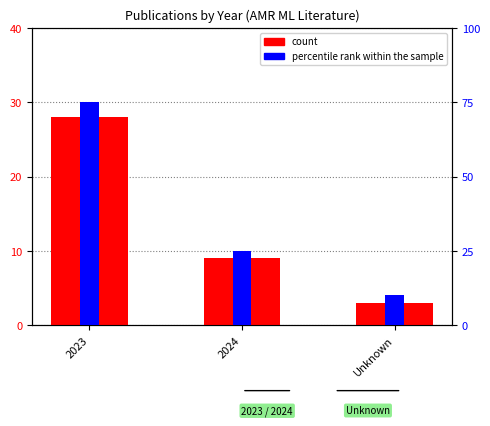

The value of percentile rank within the sample at 2024 is 10. True or false?

False